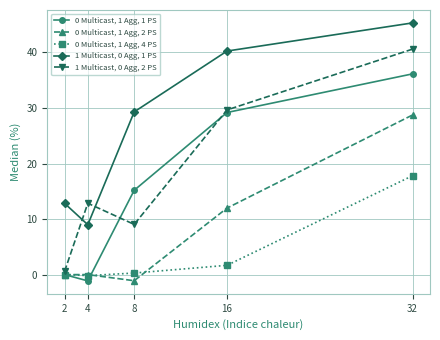

True or false: 1 Multicast, 0 Agg, 1 PS and 0 Multicast, 1 Agg, 2 PS cross at least once.

False